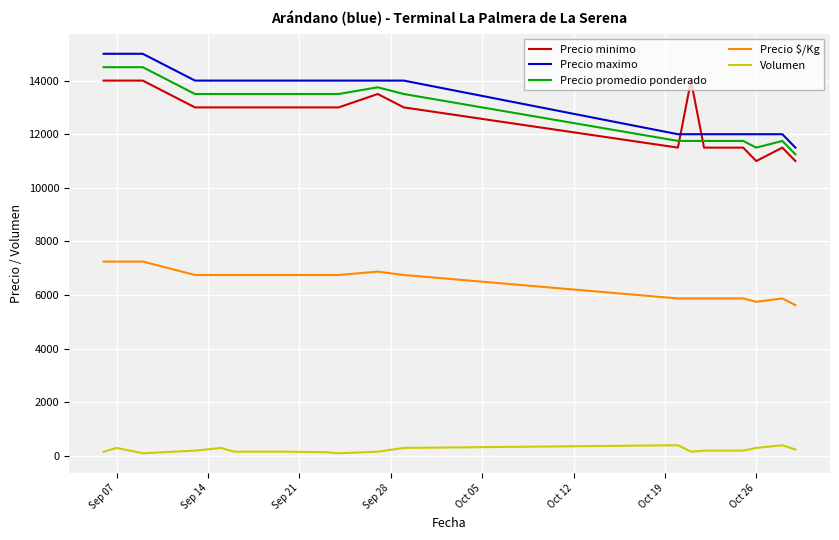

True or false: Precio maximo and Volumen intersect in this chart.

False